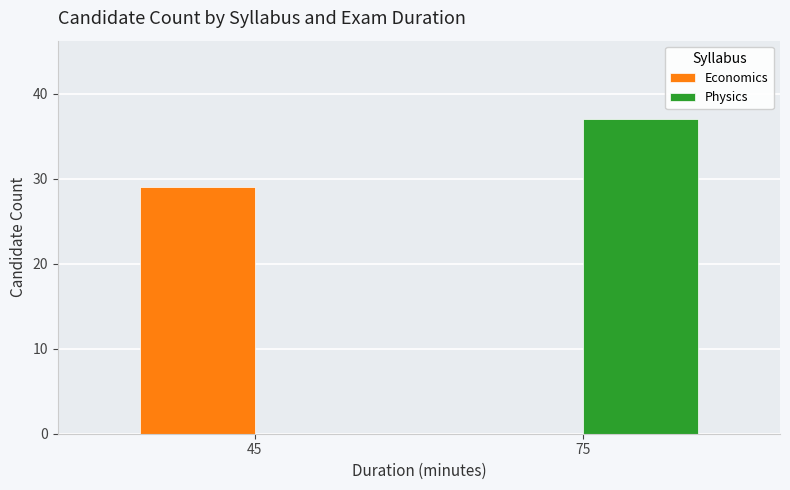

Between 45 and 75, which series saw the biggest shift?

Physics